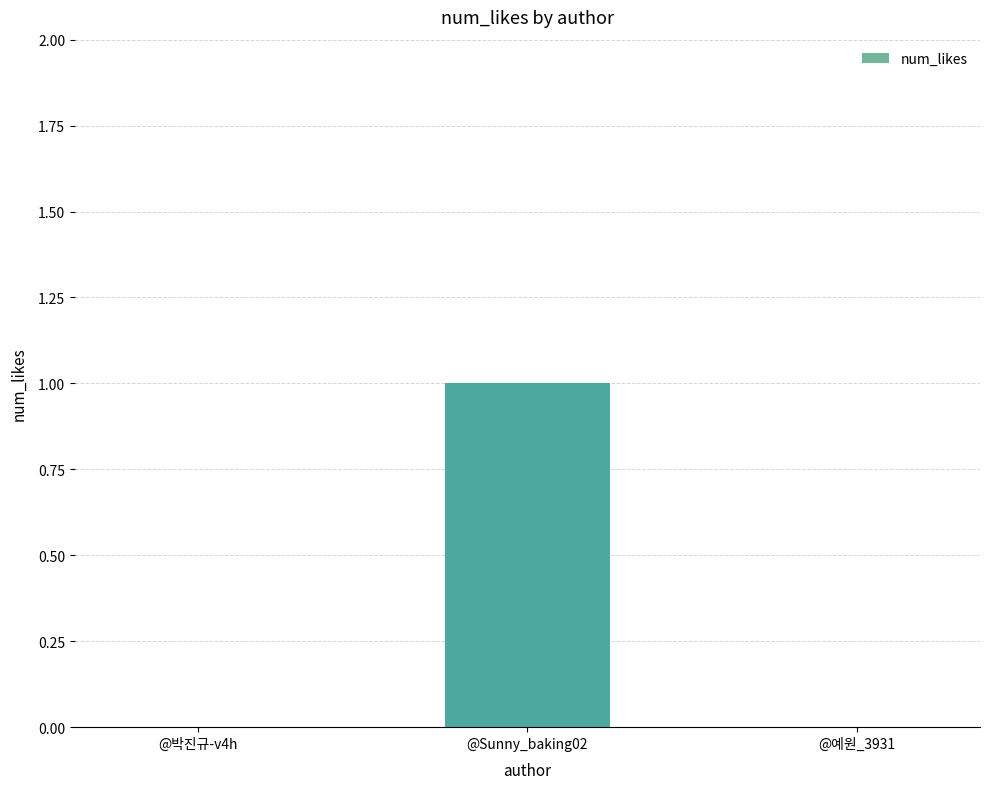

Count the number of categories in the chart.

3